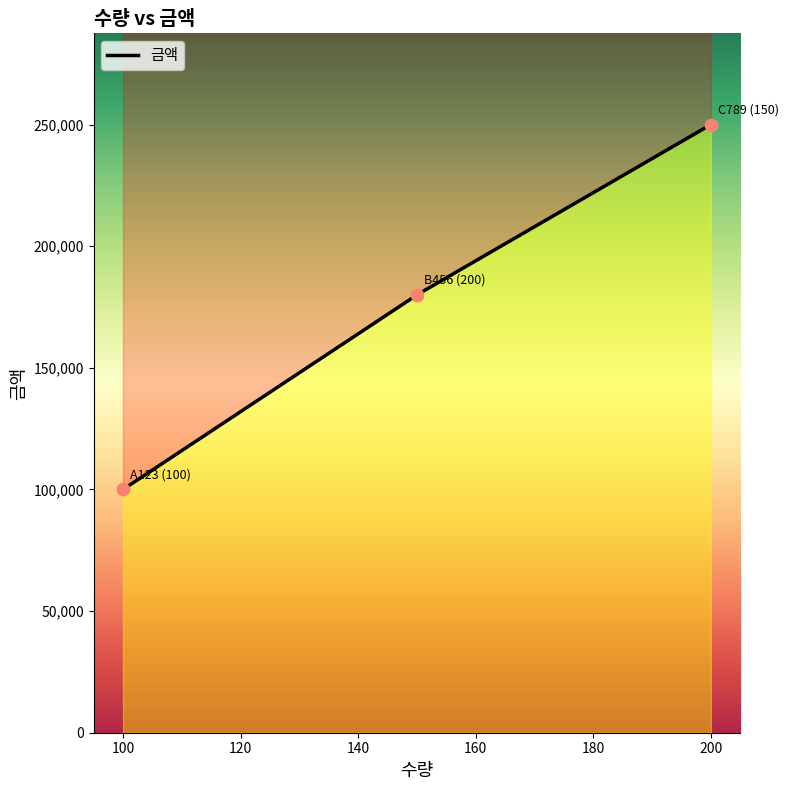

Between C789 and B456, which is larger?

B456